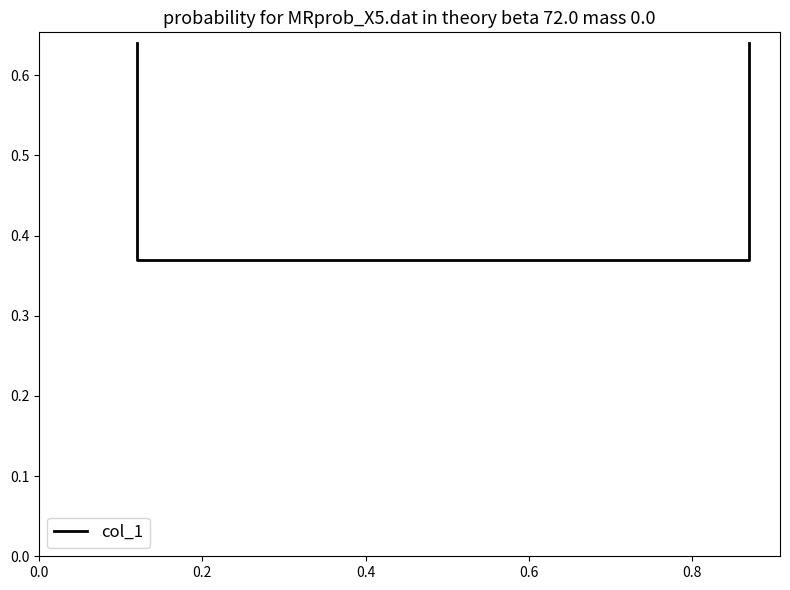

What is the smallest value displayed?

0.4